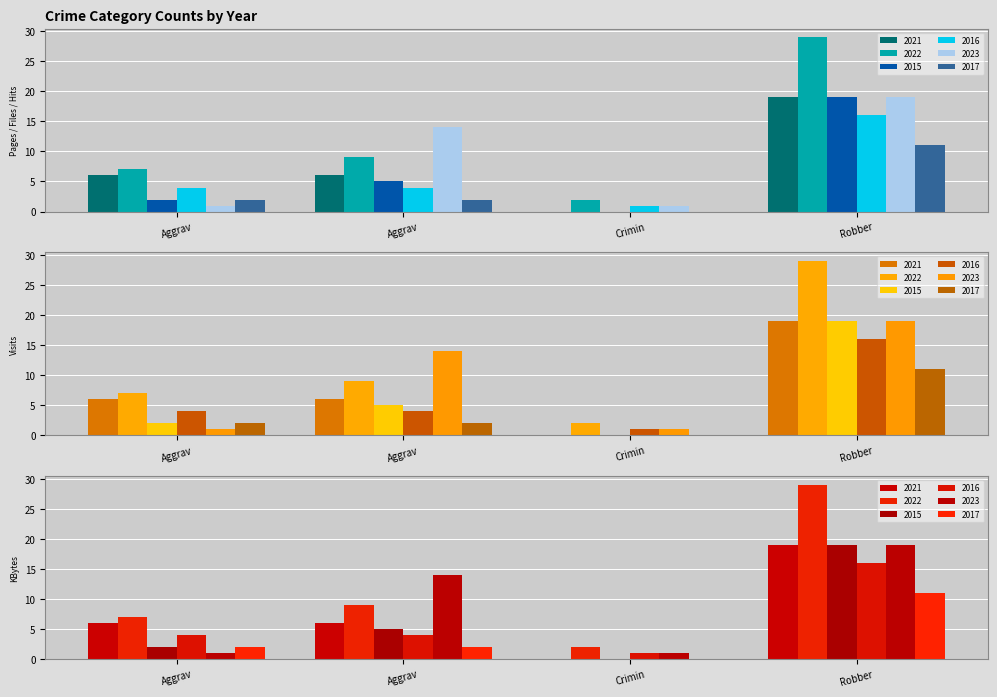

What is the sum of the 2022 values at Aggravated Battery and Aggravated Assault?

16